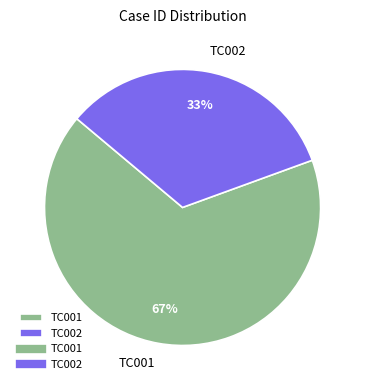

Is TC002 the majority of the pie?

No